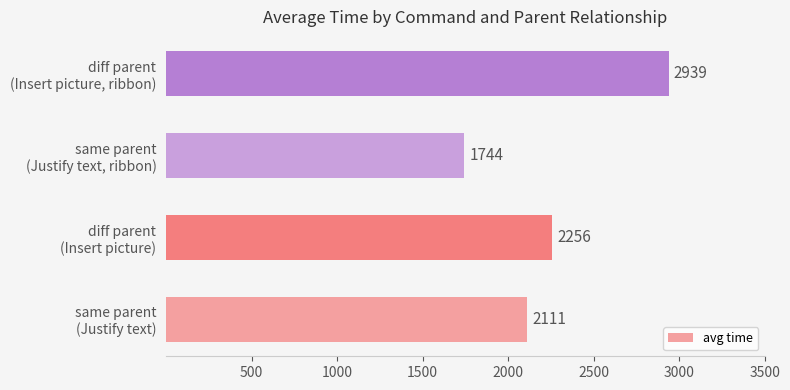

What is the minimum value shown in the chart?

1743.8